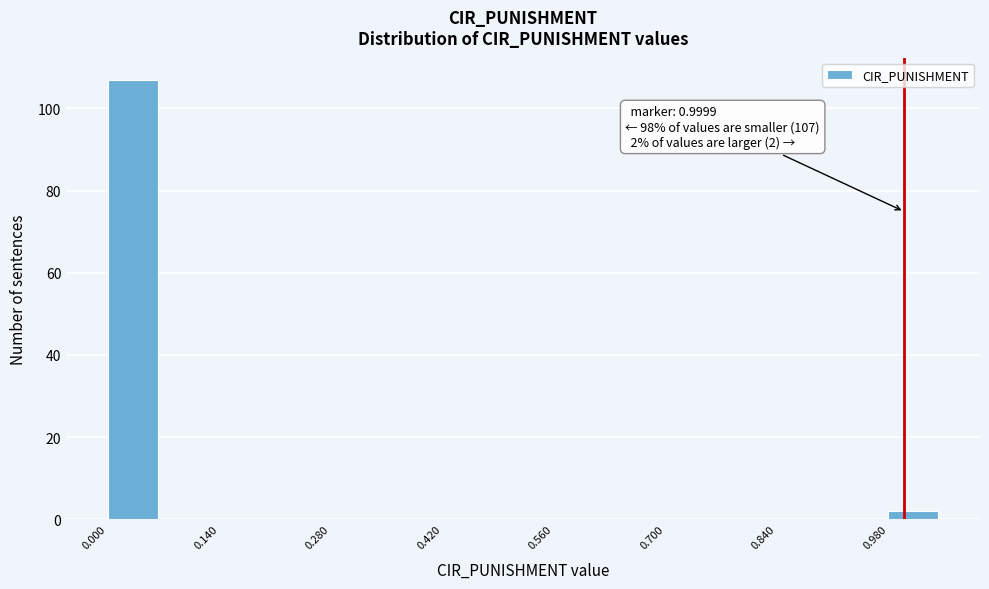

Read against the x-axis, roughly where is the centre of the tallest bar?

0.04